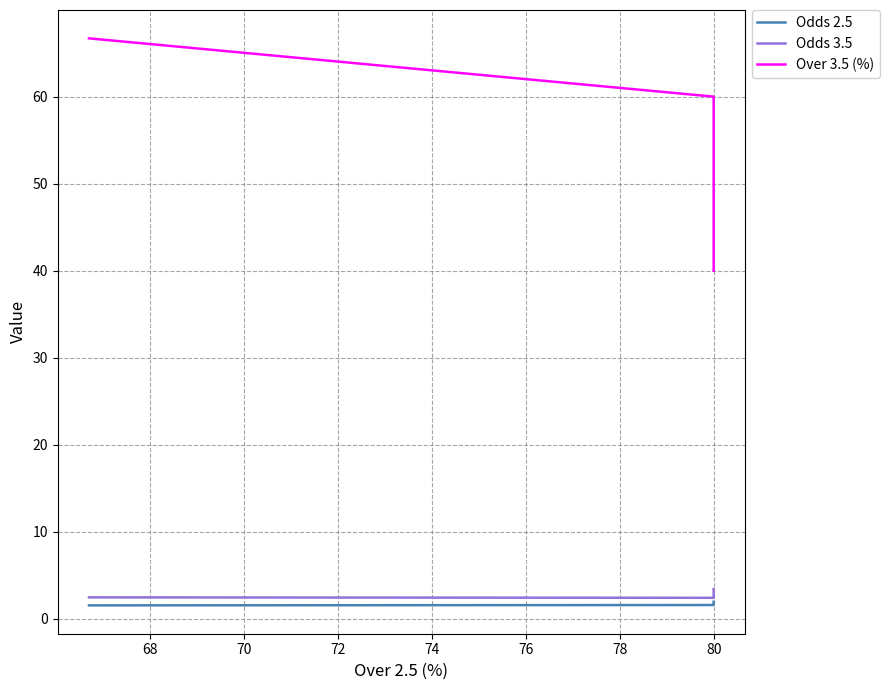

How many series are shown in this chart?

3